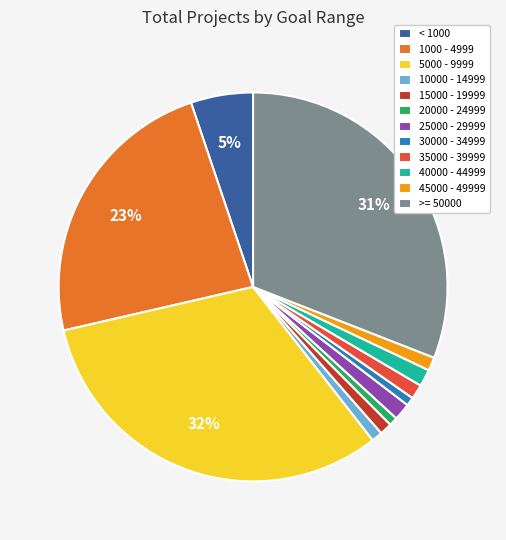

How many segments does this pie chart have?

12